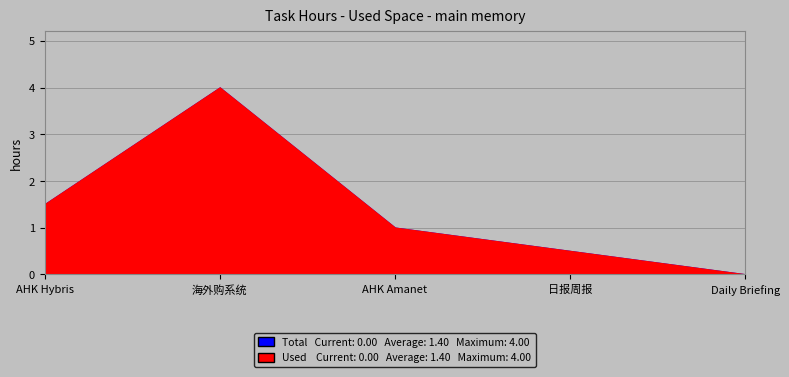

True or false: Total and Used cross at least once.

False